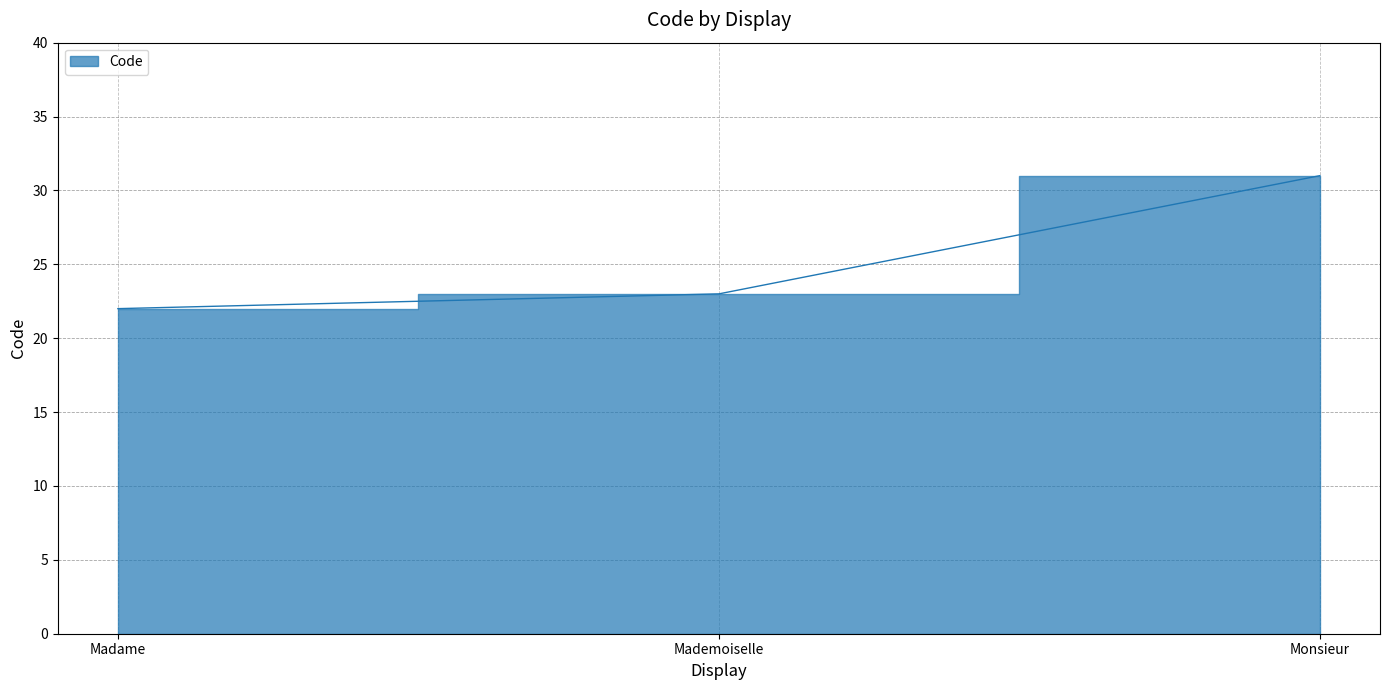

How many values are between 22 and 31?

3